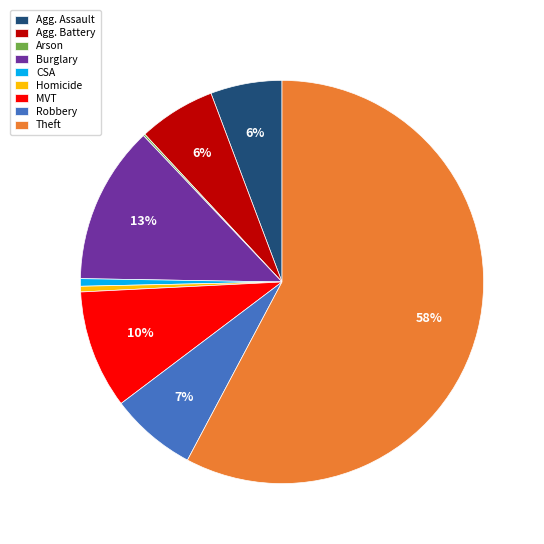

Is there a majority slice in this chart?

Yes